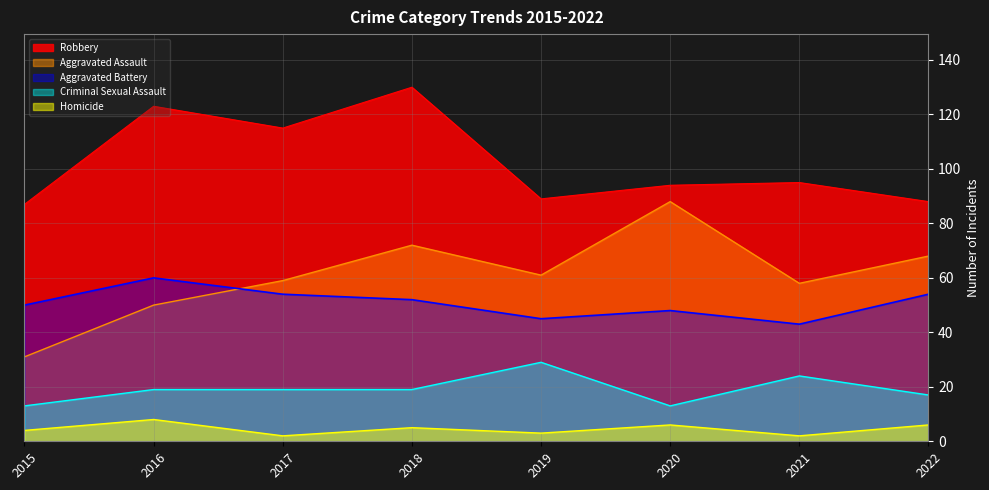

List the series in order of their peak value, lowest first.

Homicide, Criminal Sexual Assault, Aggravated Battery, Aggravated Assault, Robbery